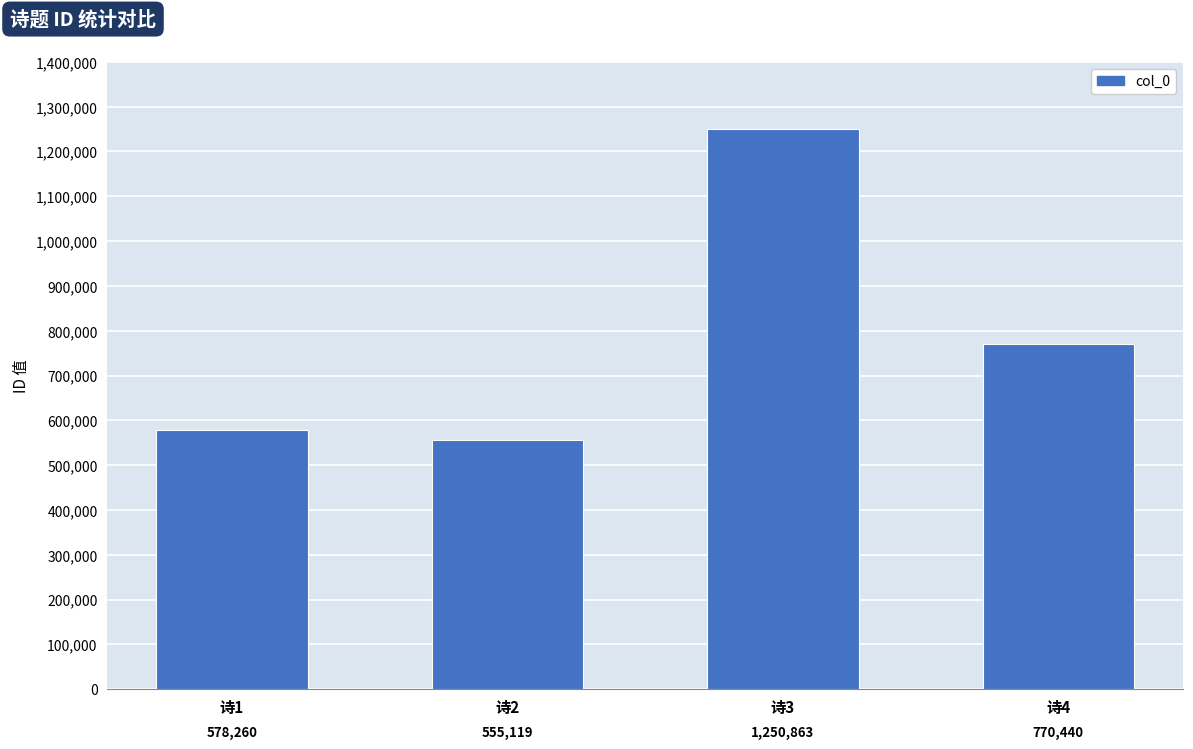

Is it true that the value at 诗3 is 694046?

False